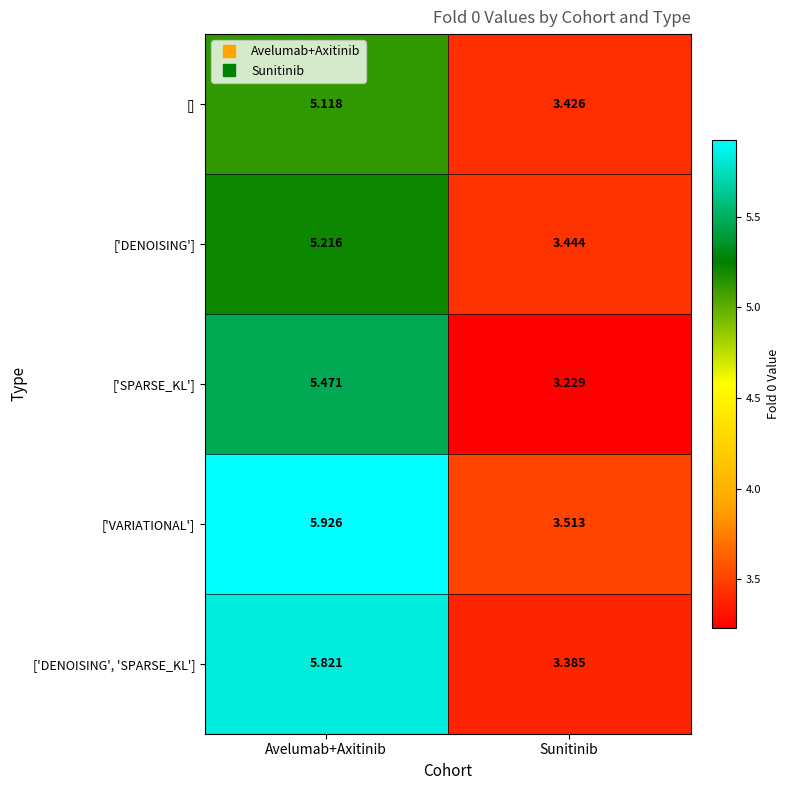

At which category does the chart reach its peak across all series?

Avelumab+Axitinib